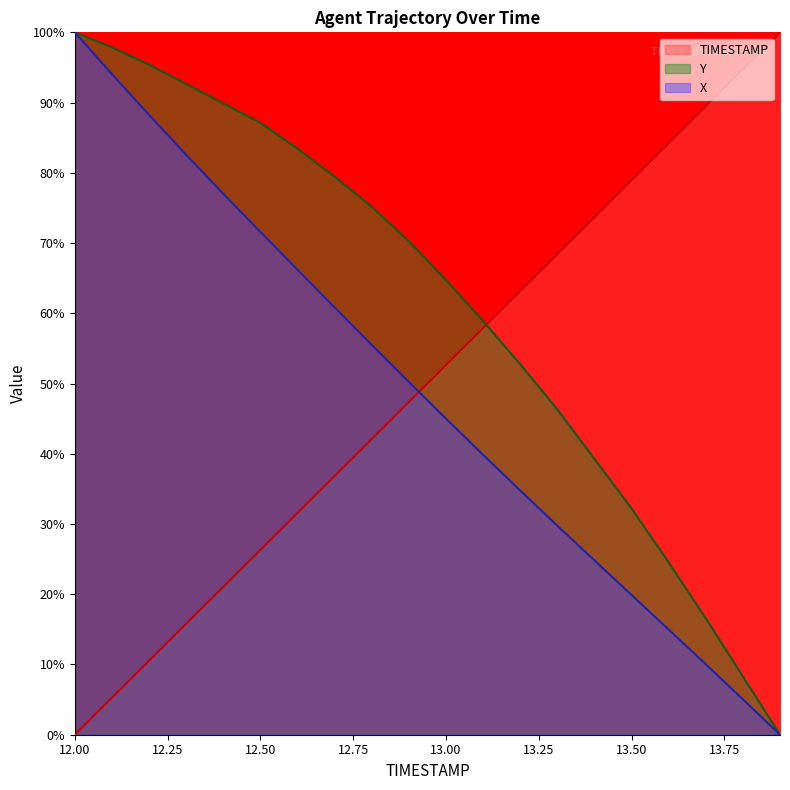

What are all the series names shown in the legend?

TIMESTAMP, Y, X